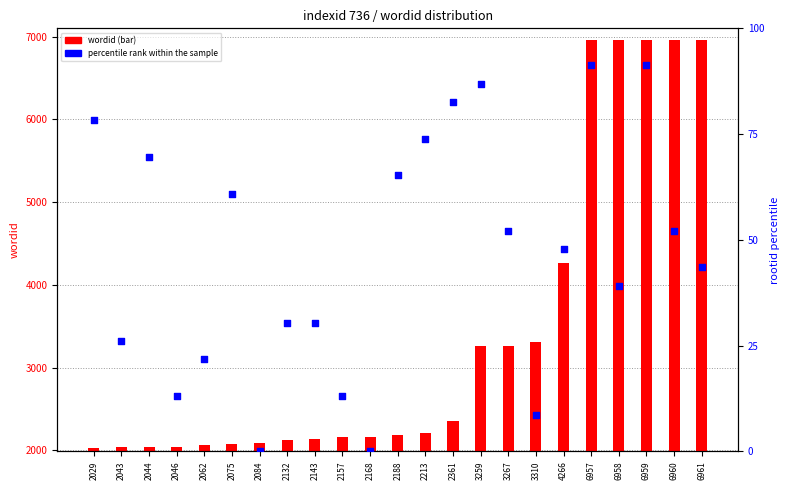

Which series has the largest Y range (max minus min)?

wordid (count)